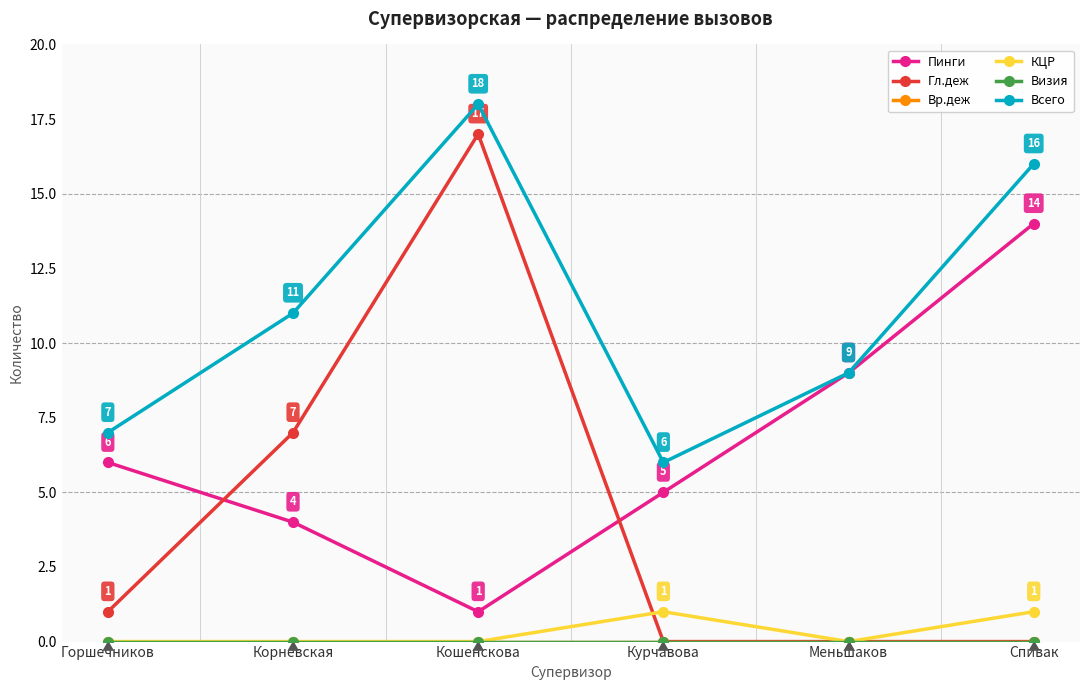

How many intersections are there between Гл.деж and КЦР?

1